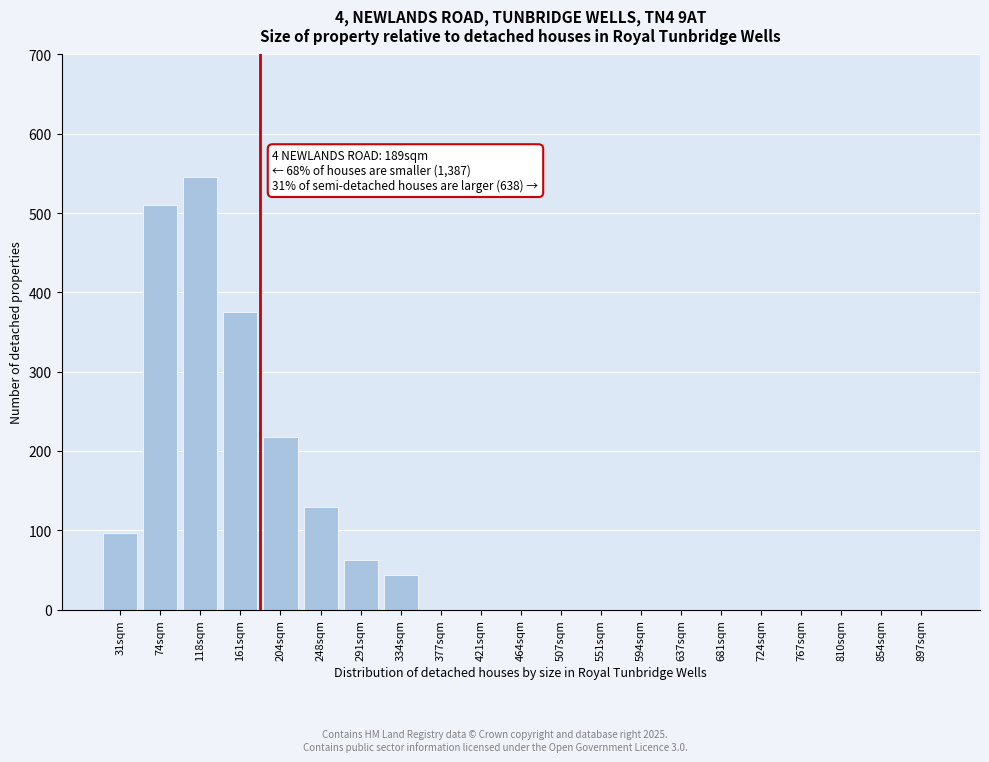

Reading left to right, extract all data points from this chart.

31sqm=97	74sqm=510	118sqm=545	161sqm=375	204sqm=218	248sqm=130	291sqm=62	334sqm=44	377sqm=0	421sqm=0	464sqm=0	507sqm=0	551sqm=0	594sqm=0	637sqm=0	681sqm=0	724sqm=0	767sqm=0	810sqm=0	854sqm=0	897sqm=0